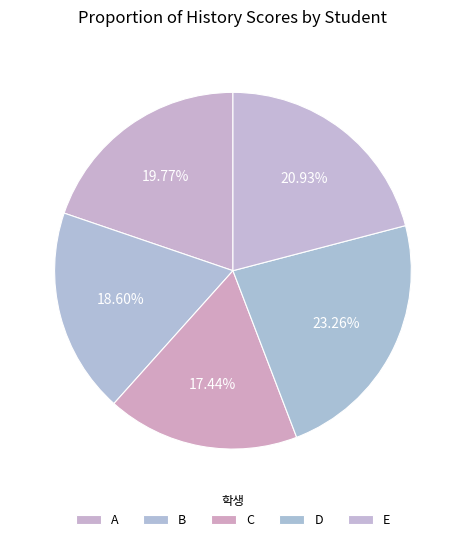

Which slice is the smallest?

C